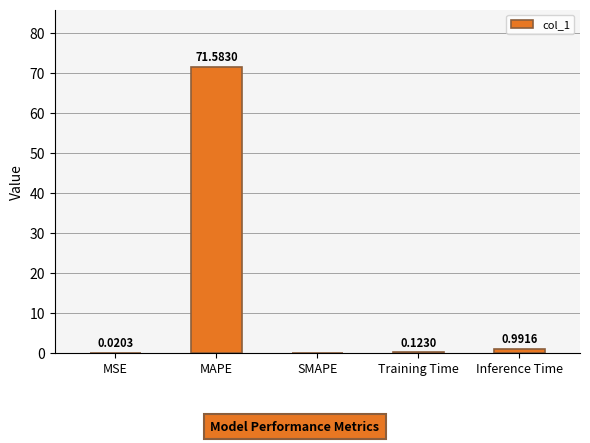

Which category has the highest value across all series?

MAPE